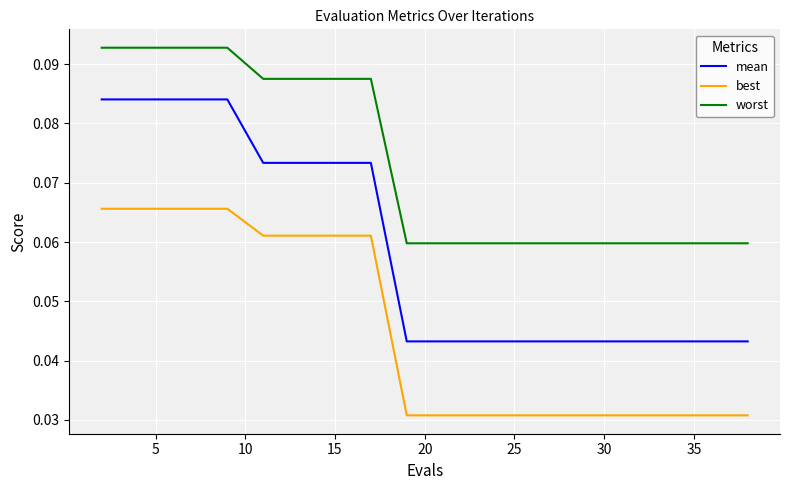

List the series in order of their overall mean, lowest first.

best, mean, worst